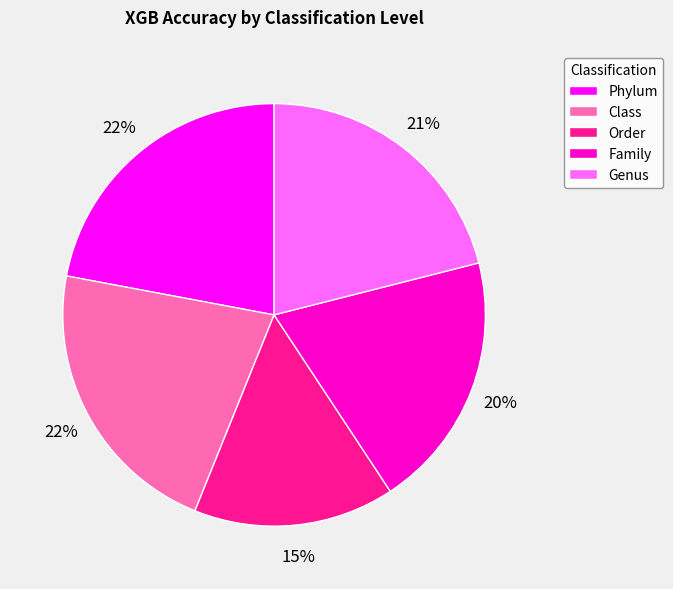

How many segments does this pie chart have?

5